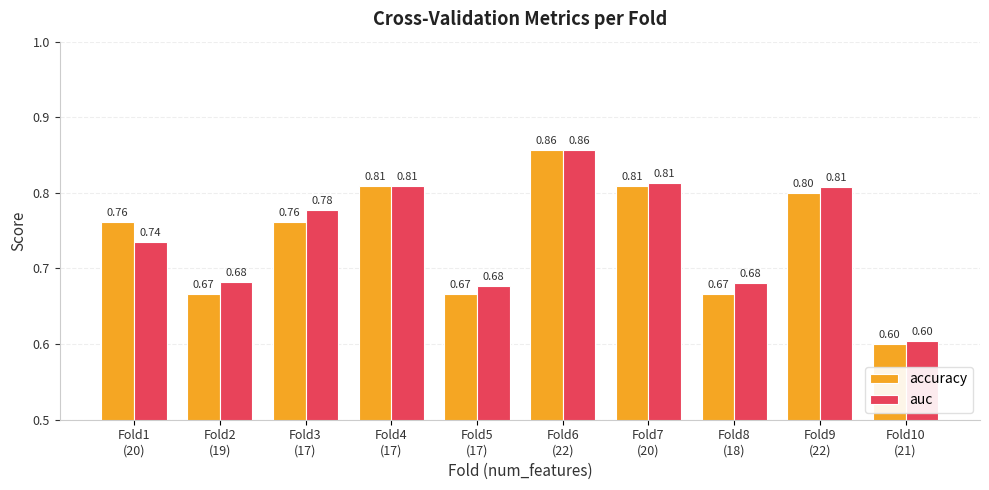

What is the difference between the maximum and minimum values in the auc series?

0.3